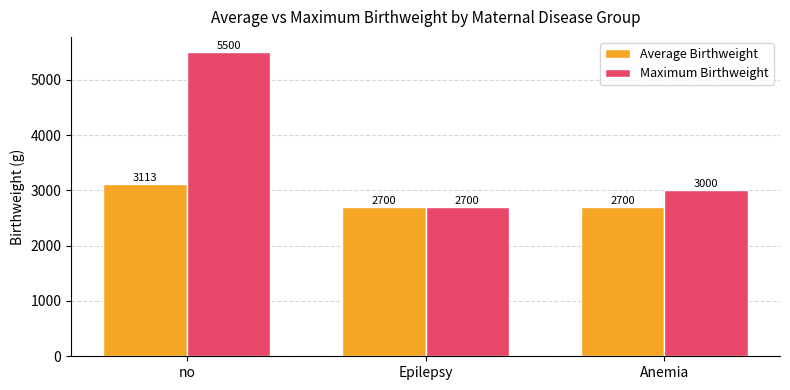

At which category is the sum across all series the highest?

no